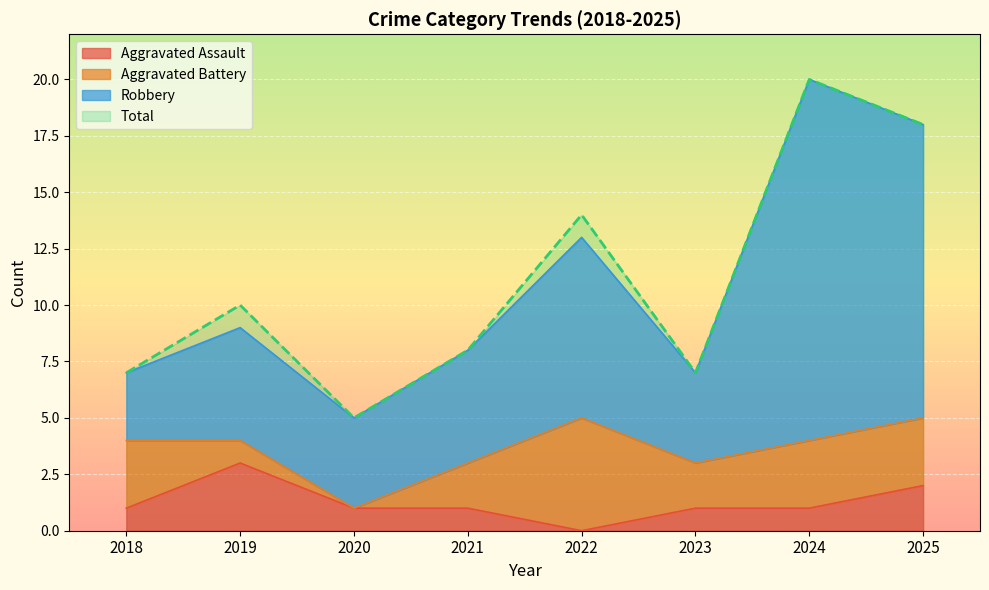

What is the approximate value of Total at 2022?

14